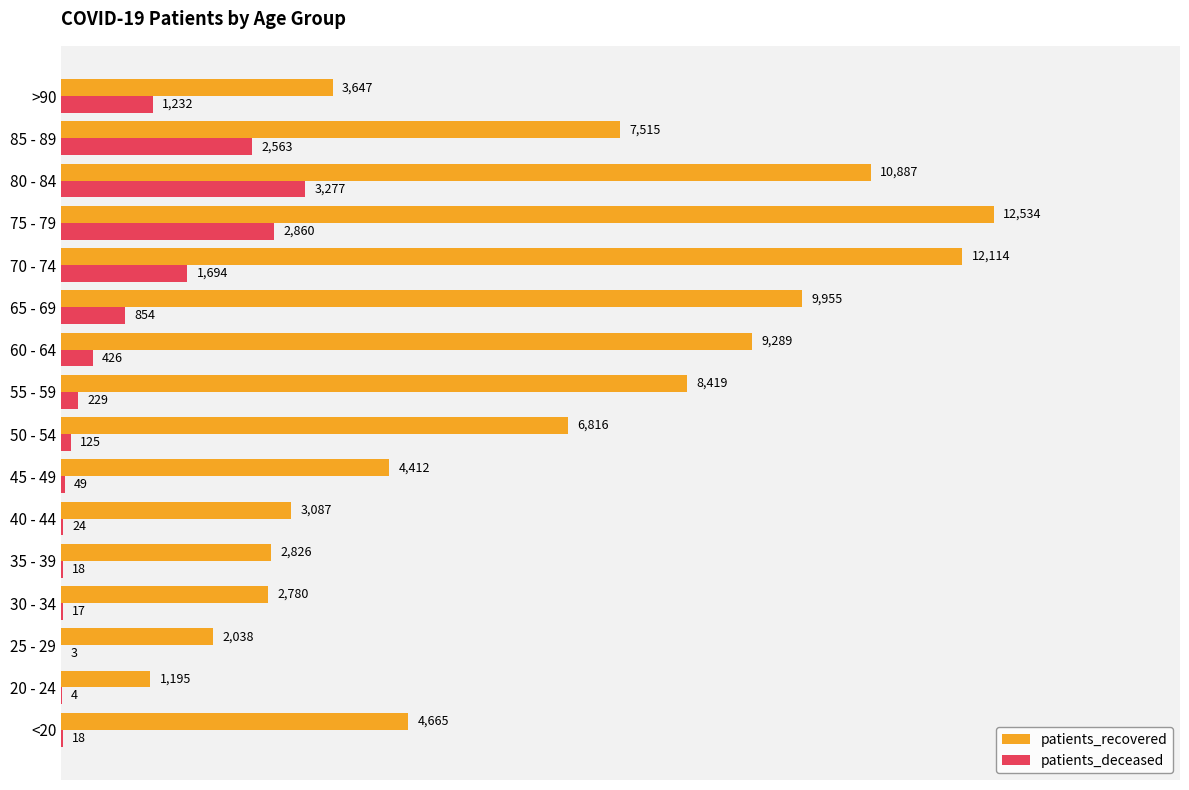

Where is patients_deceased nearest to the value 1640?

70 - 74